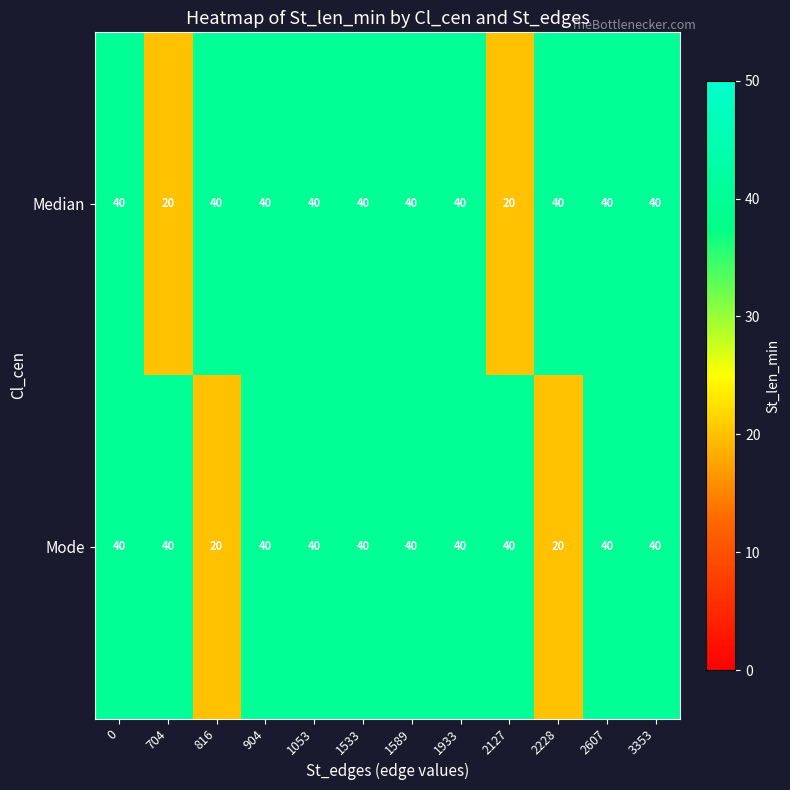

What is the minimum value for Mode?

20